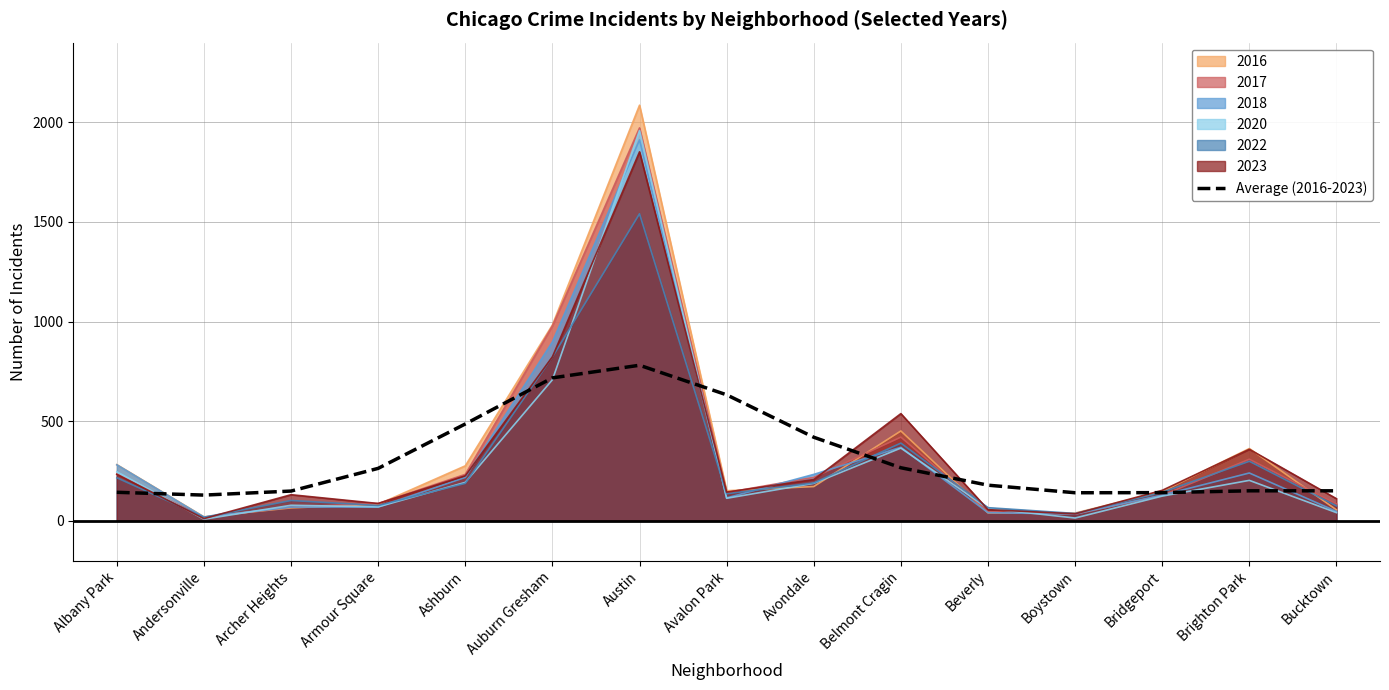

Reading left to right, extract all data points from this chart.

Albany Park=143.1	Andersonville=129.1	Archer Heights=149.3	Armour Square=263.3	Ashburn=486.1	Auburn Gresham=717.5	Austin=780.8	Avalon Park=632.4	Avondale=419.4	Belmont Cragin=266.3	Beverly=178.9	Boystown=140.9	Bridgeport=141.4	Brighton Park=150.6	Bucktown=150.6